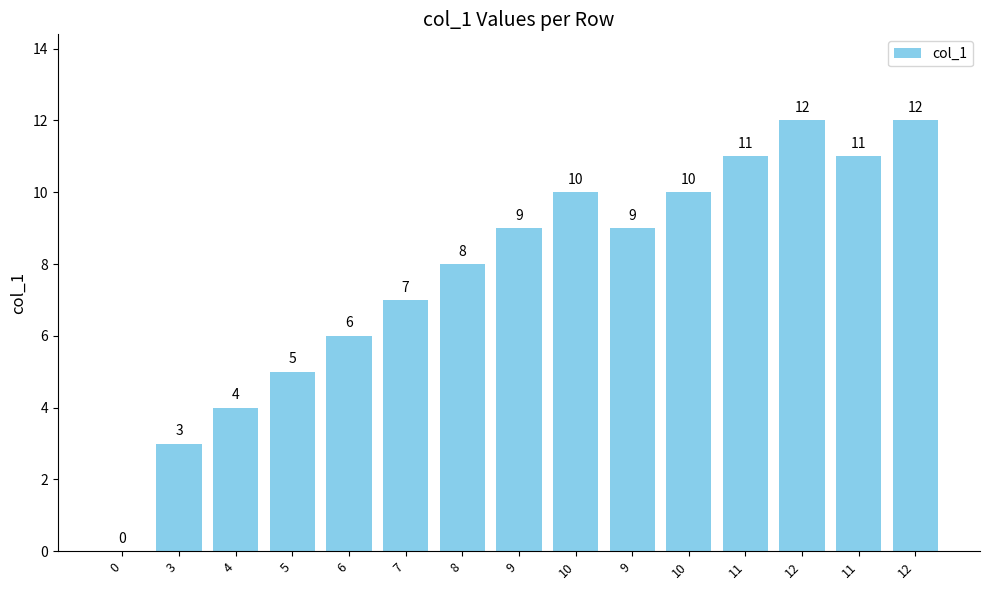

Reading left to right, transcribe all the data shown in this chart.

0=0	3=3	4=4	5=5	6=6	7=7	8=8	9=9	10=10	9=9	10=10	11=11	12=12	11=11	12=12